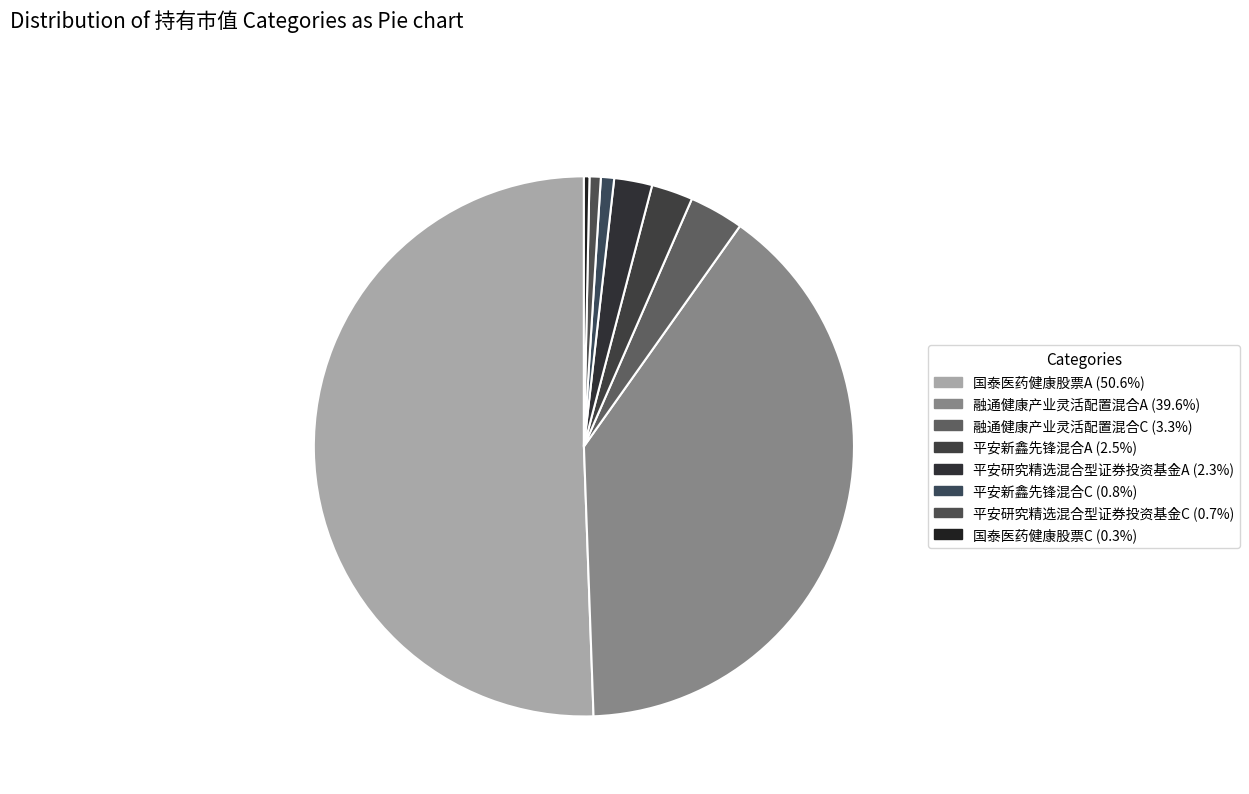

What is the total percentage of 平安研究精选混合型证券投资基金A and 国泰医药健康股票C?

2.6%